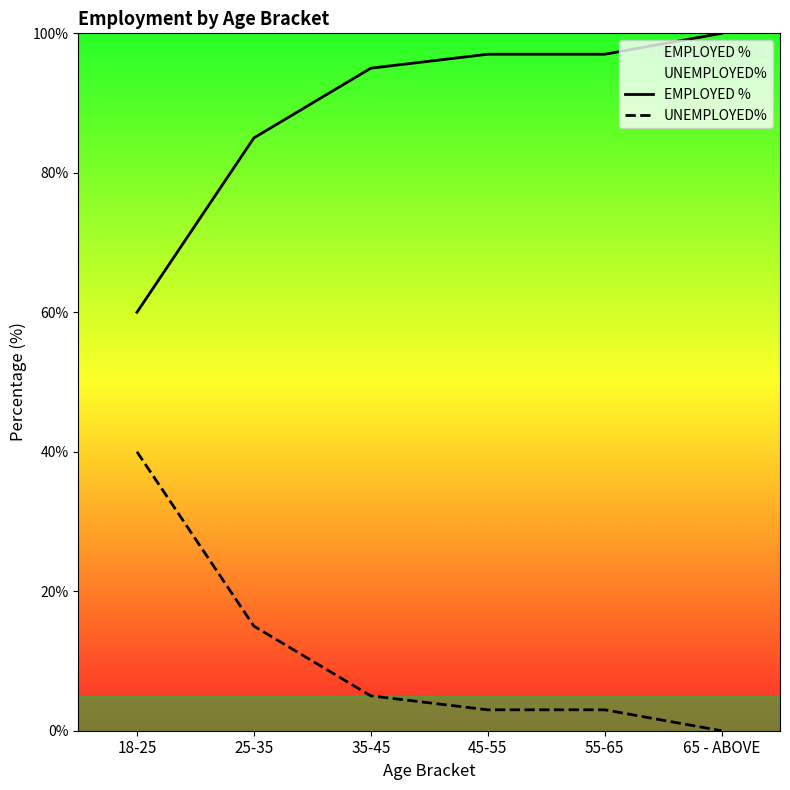

Between 55-65 and 35-45, which is larger?

55-65